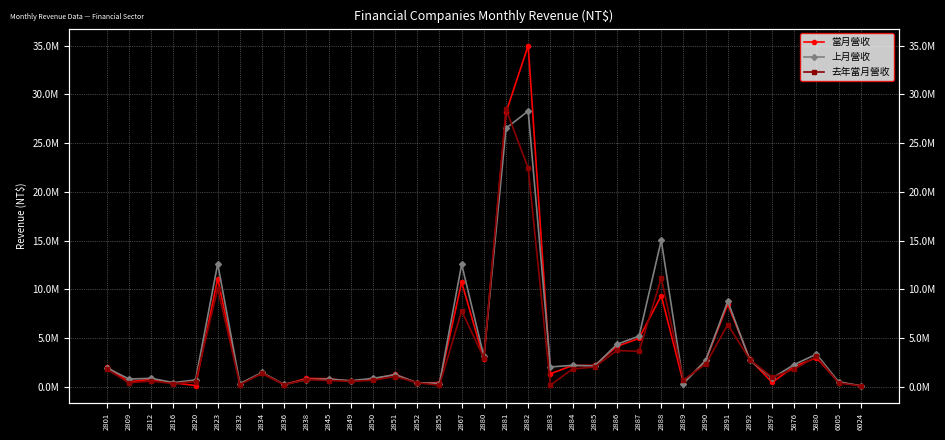

What is the approximate value of 去年當月營收 at 2816, to the nearest 50?

317400